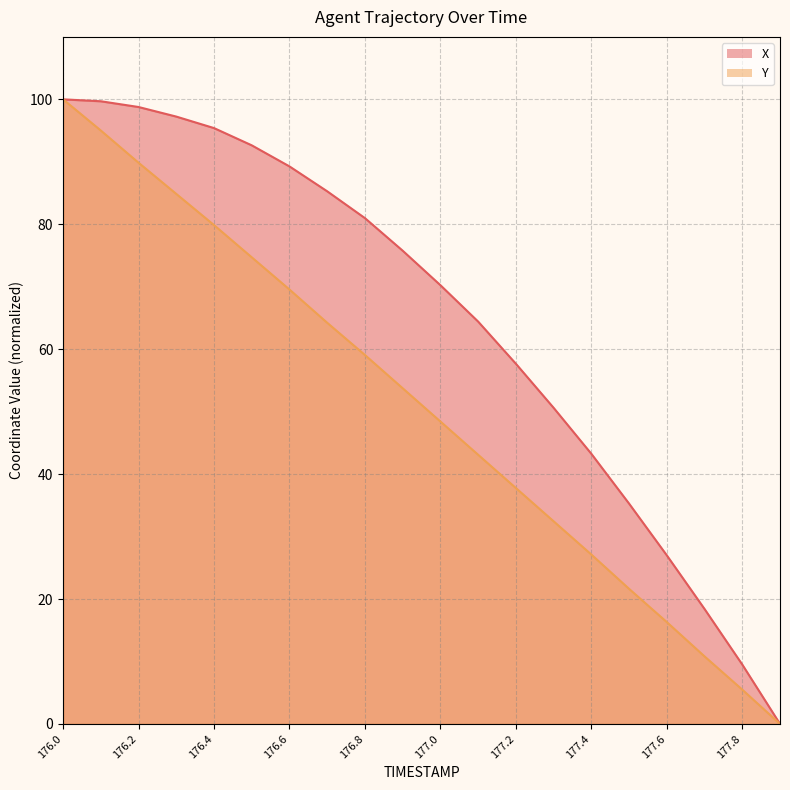

True or false: X and Y intersect in this chart.

False